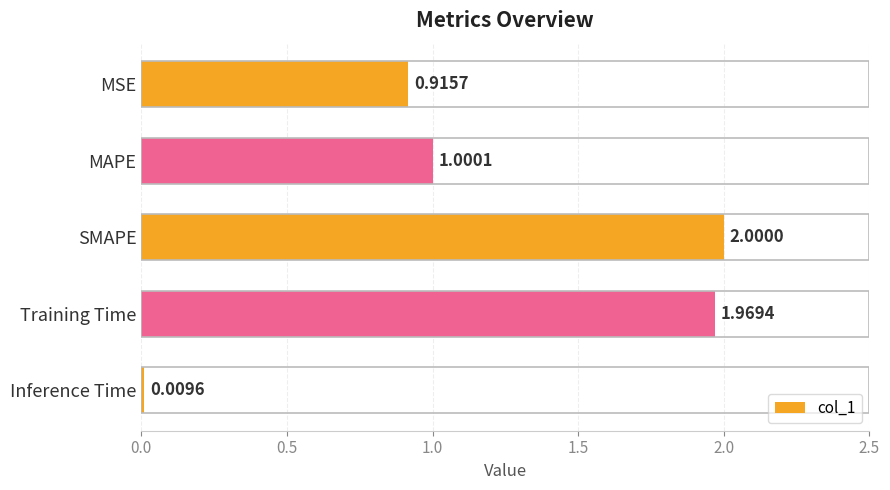

What is the maximum value shown in the chart?

2.0